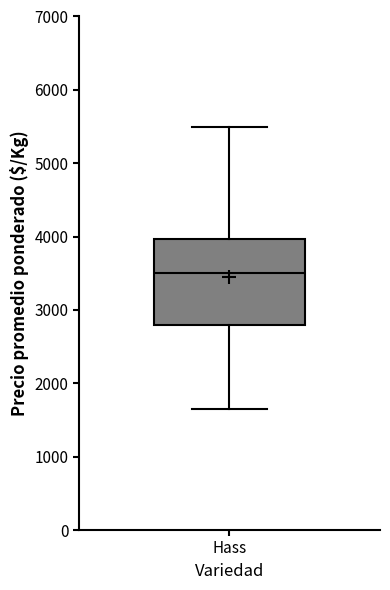

Read this box plot against the y-axis: the position of the median line, the range covered by the box, and the ends of both whiskers. The values are not printed on the chart, so give them approximately, as read against the axis.

median 3500, box 2800 to 4000, whiskers 1700 to 5500